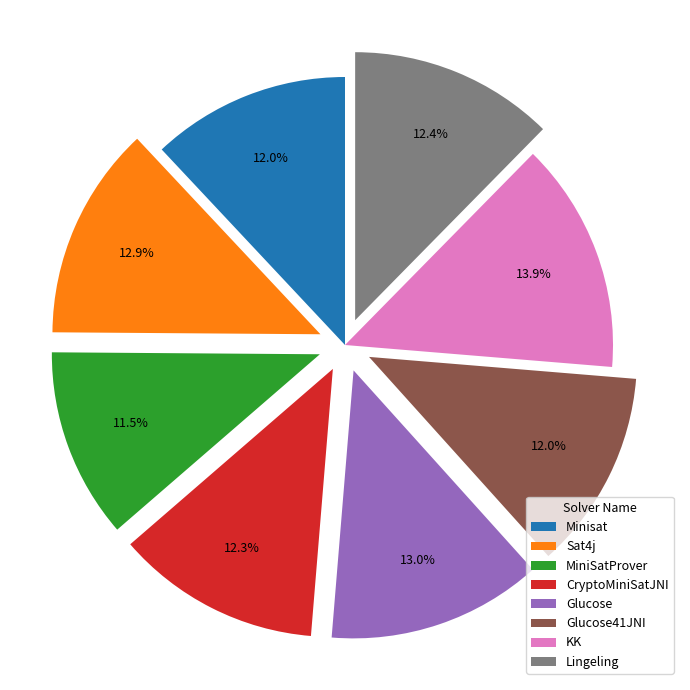

To the nearest percent, what portion does Glucose41JNI represent?

12%